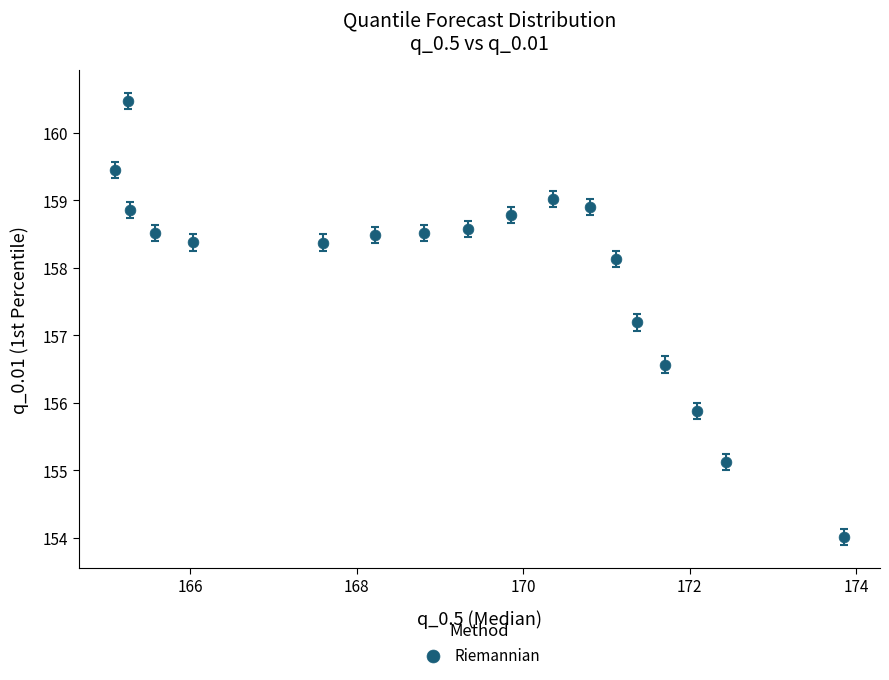

What Y value in the scatter plot is closest to 157?

157.2